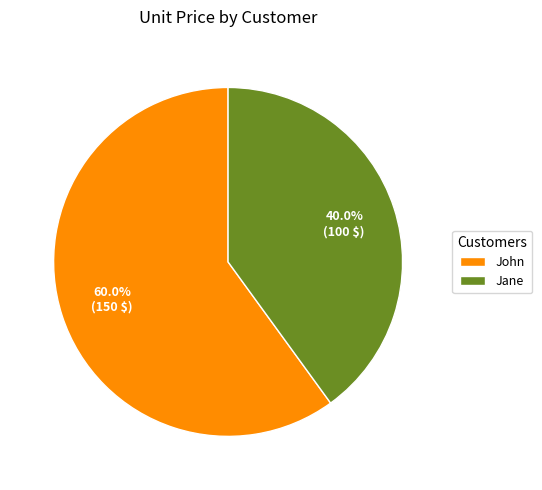

To the nearest percent, what is the combined percentage of John and Jane?

100%